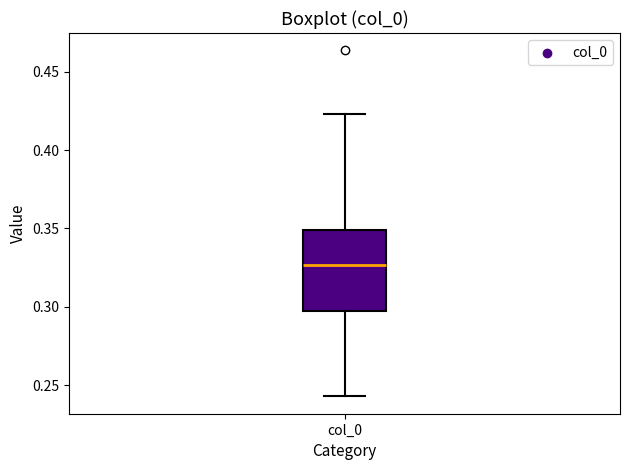

Where is the lower edge of the box for col_0 on the y-axis? The values are not printed on the chart, so give them approximately, as read against the axis.

0.295